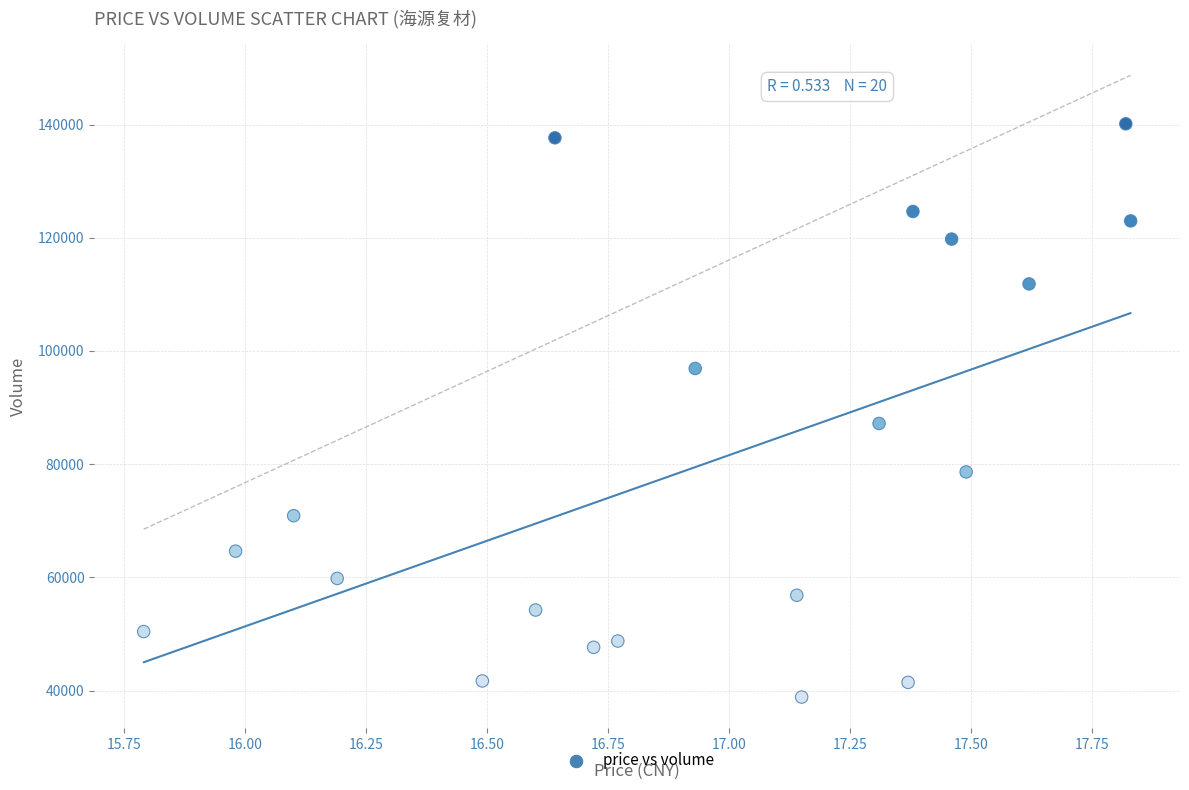

What Y value in the scatter plot is closest to 89481?

87181